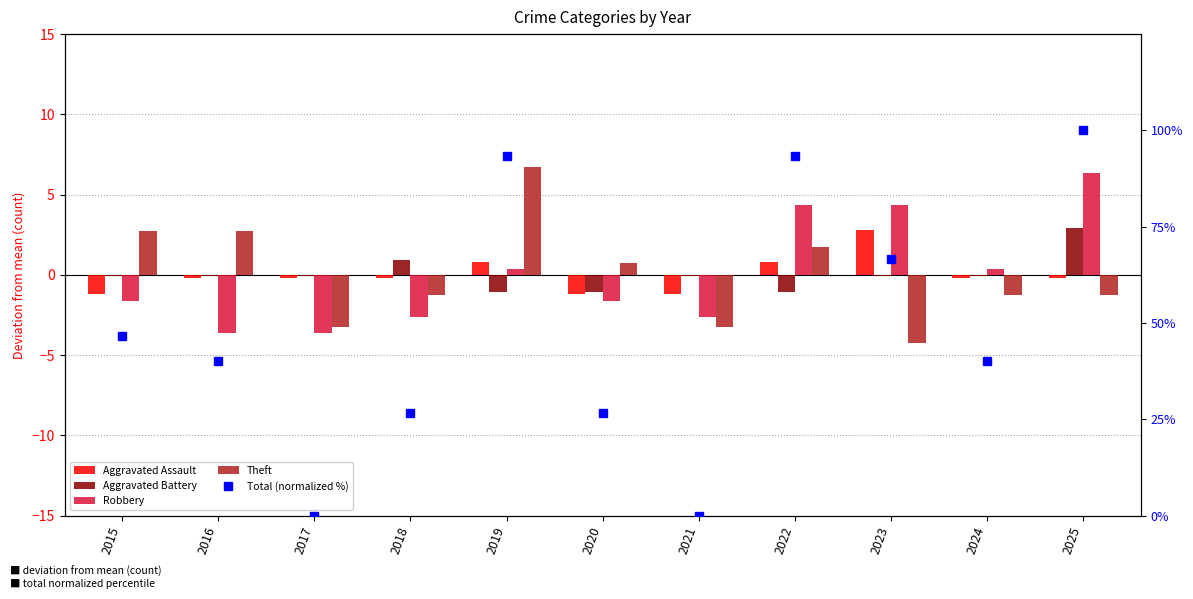

List the labels in order of Aggravated Battery value, largest first.

2025, 2018, 2015, 2016, 2017, 2021, 2023, 2024, 2019, 2020, 2022